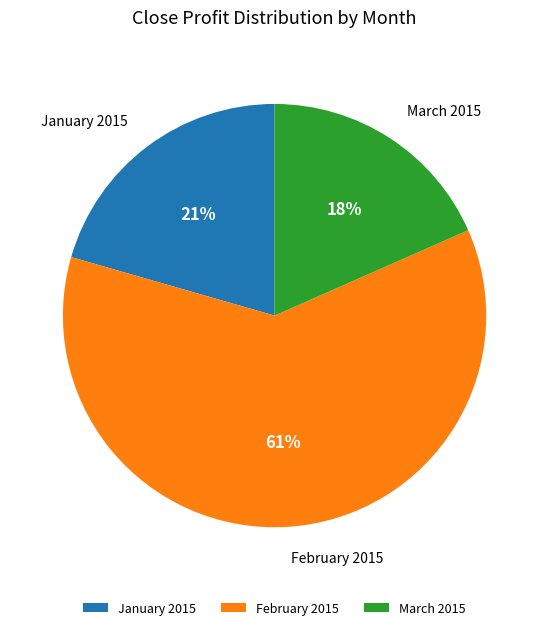

Is the sum of February 2015 and January 2015 greater than half?

Yes